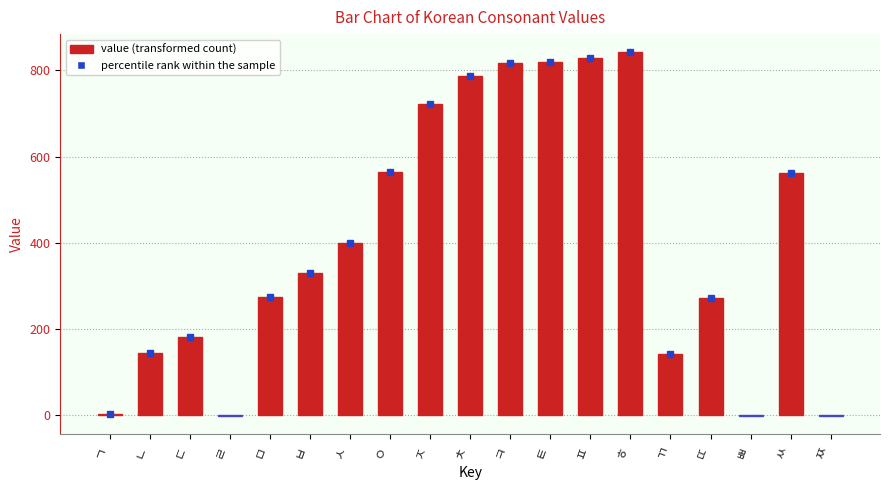

Between ㅎ and ㅈ, which is larger?

ㅎ